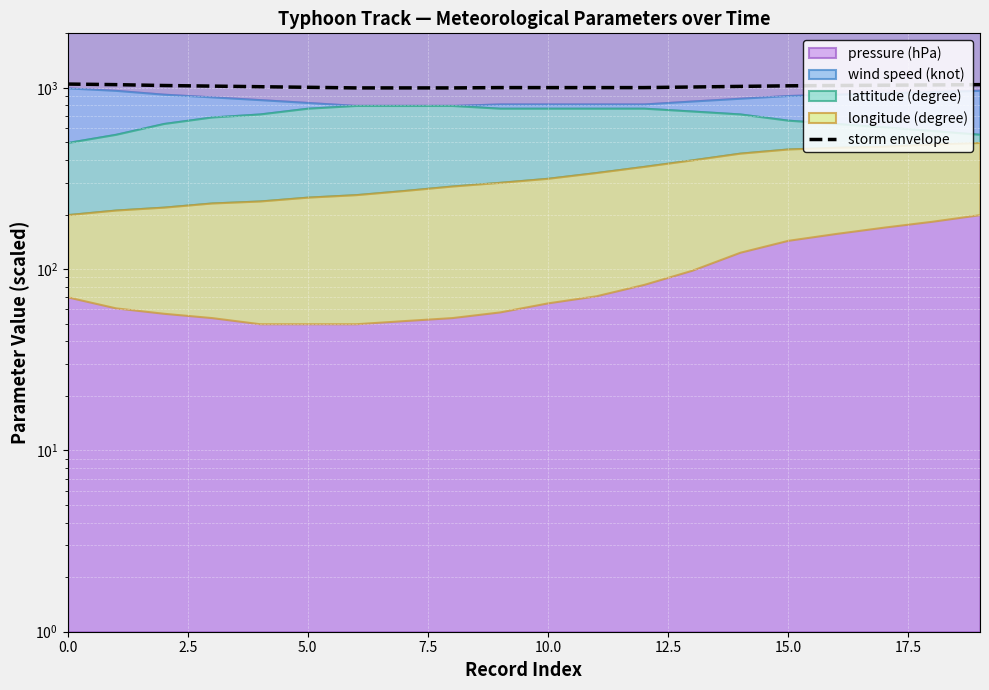

What is the value of the 20th point from the left?

1042.3